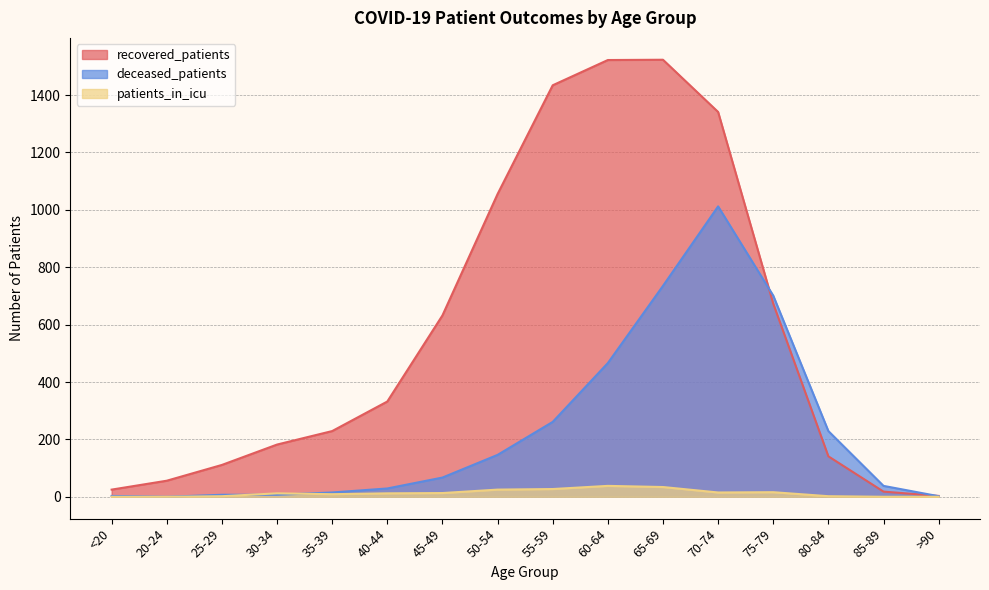

How many values in the recovered_patients series are below 332?

8